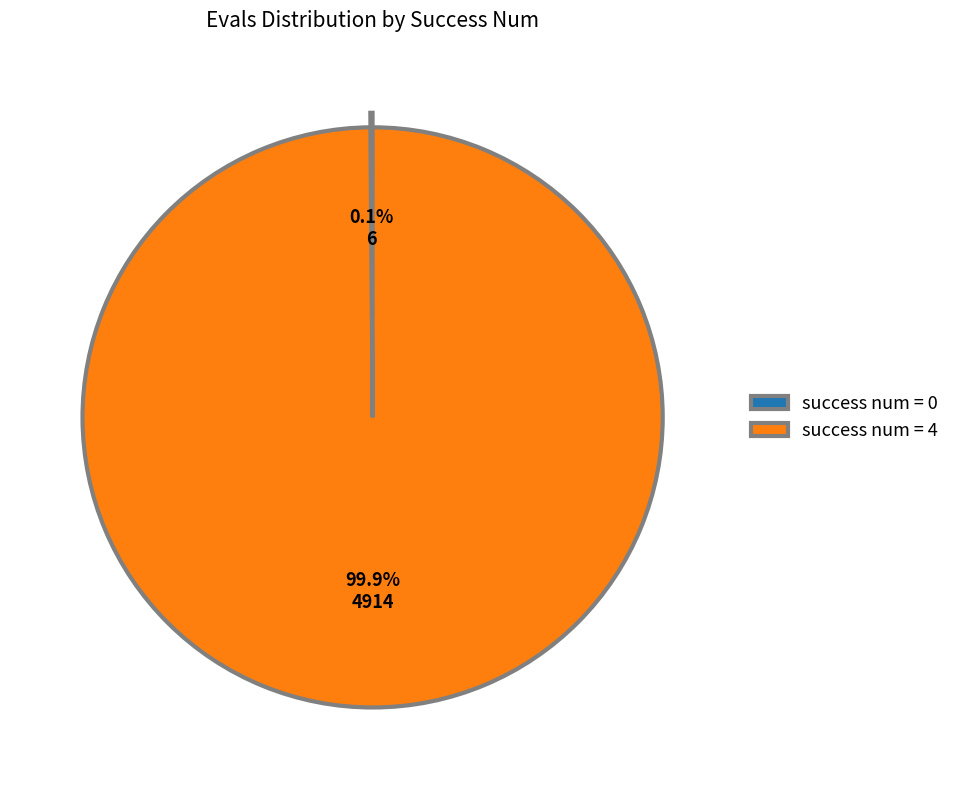

How much of the chart is everything except success num = 4?

0.1%